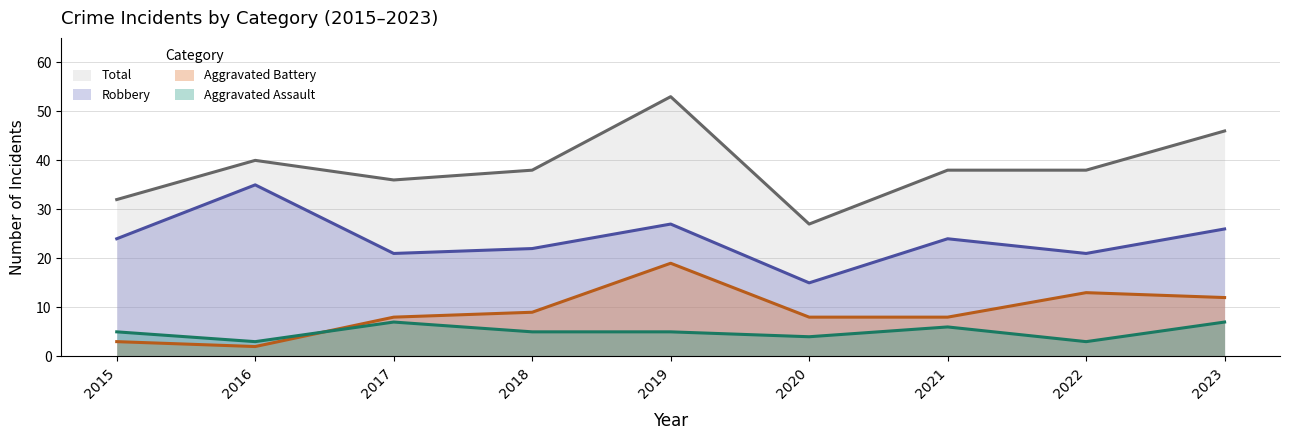

The Robbery series shows 22 at 2018. True or false?

True